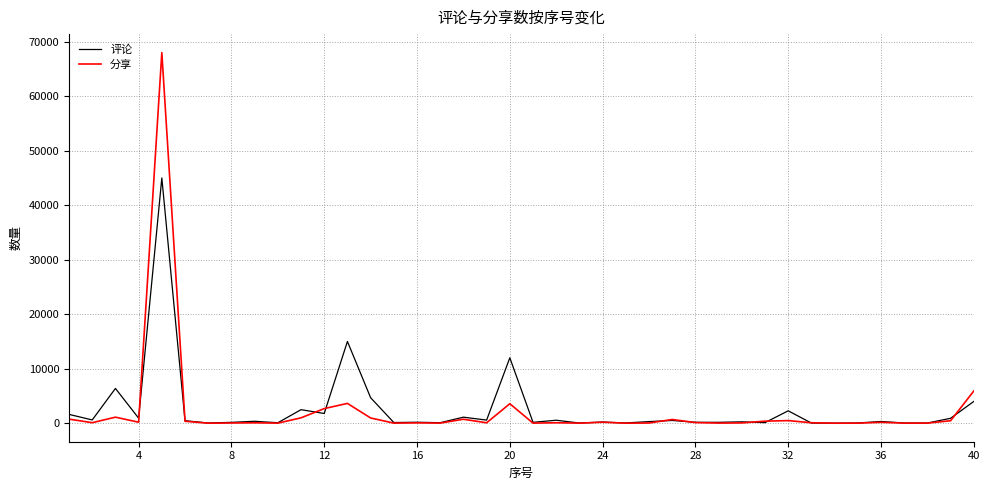

What is the maximum value for 评论?

45000